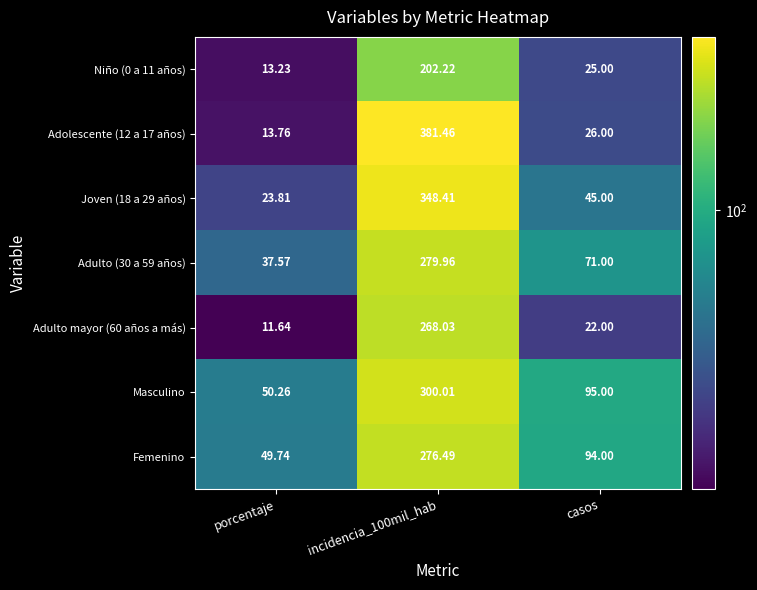

Which series has the widest spread of values?

Adolescente (12 a 17 años)